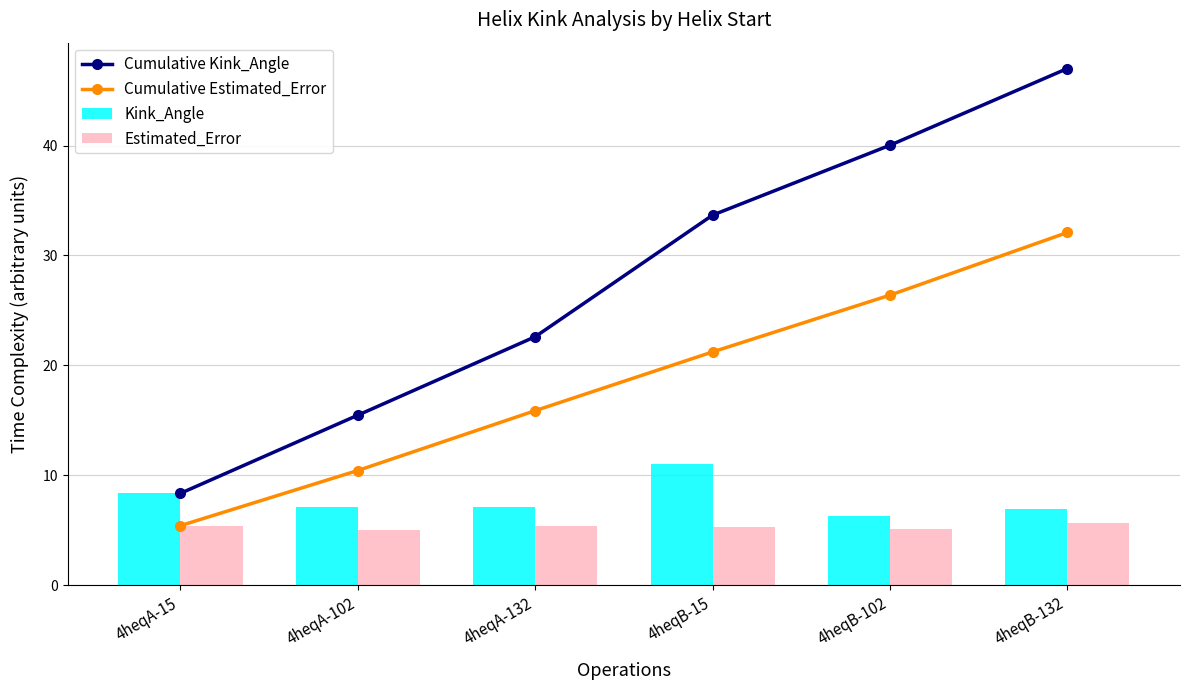

At 4heqA-15, list the series in order from largest to smallest.

Cumulative Kink_Angle, Kink_Angle, Cumulative Estimated_Error, Estimated_Error